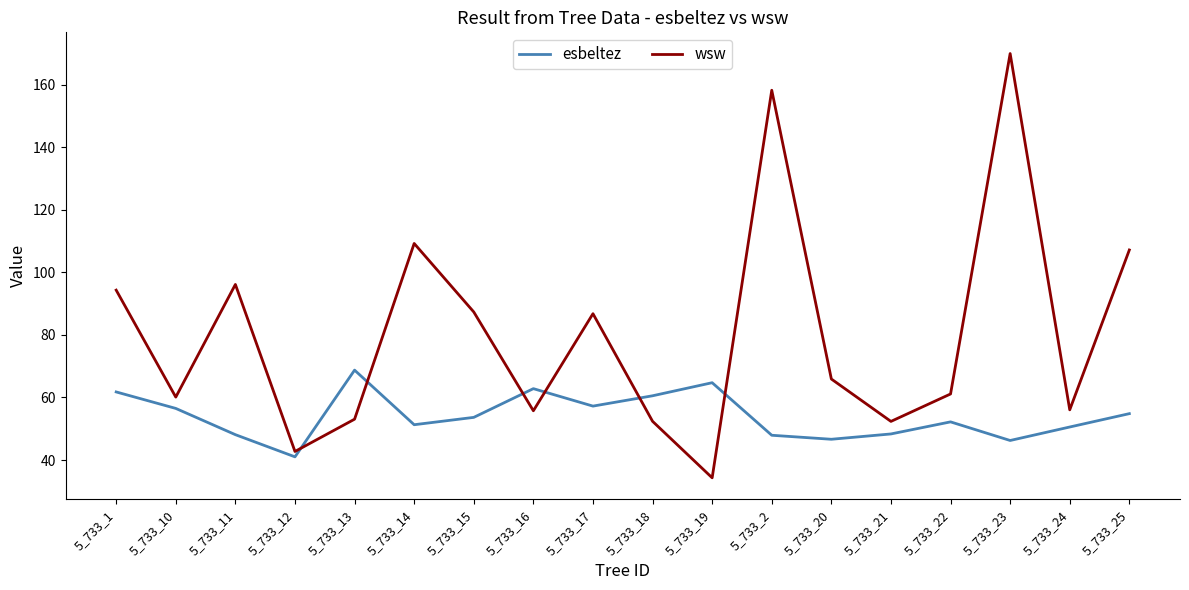

Between which two adjacent categories do esbeltez and wsw first intersect?

5_733_12 and 5_733_13